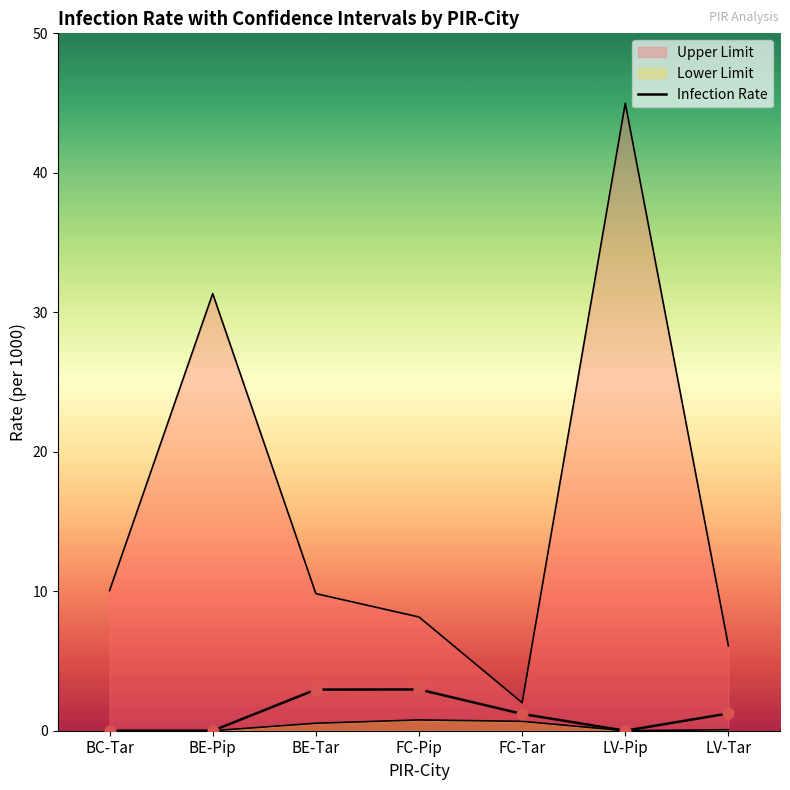

Which has a higher value, FC-Pip or BE-Pip?

FC-Pip